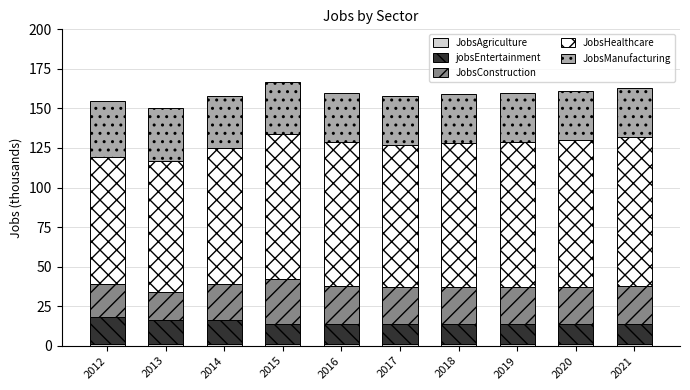

What is the difference between the second highest and minimum values in the jobsEntertainment series?

2